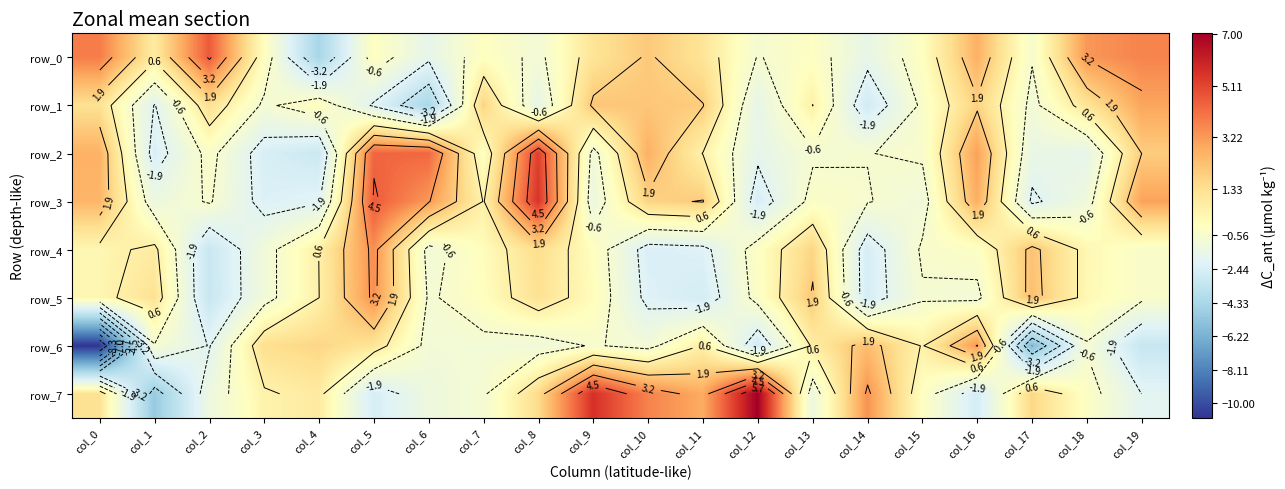

Which category has the highest value in the row_6 series?

col_16